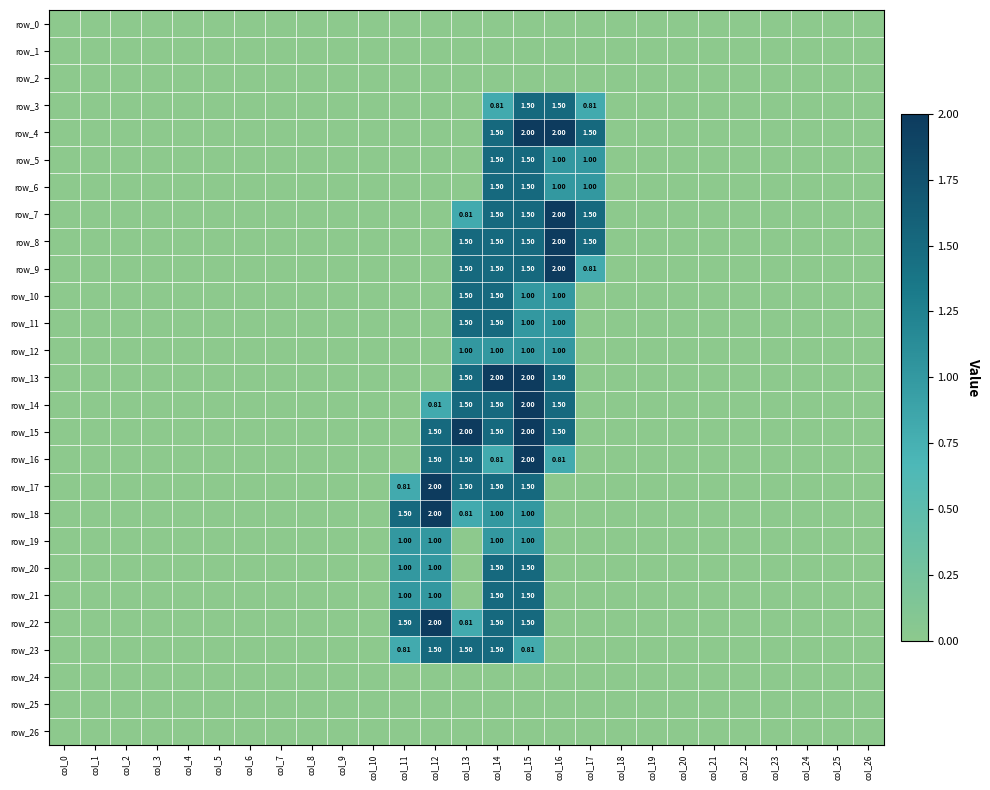

Where is row_15 nearest to the value 1?

col_12